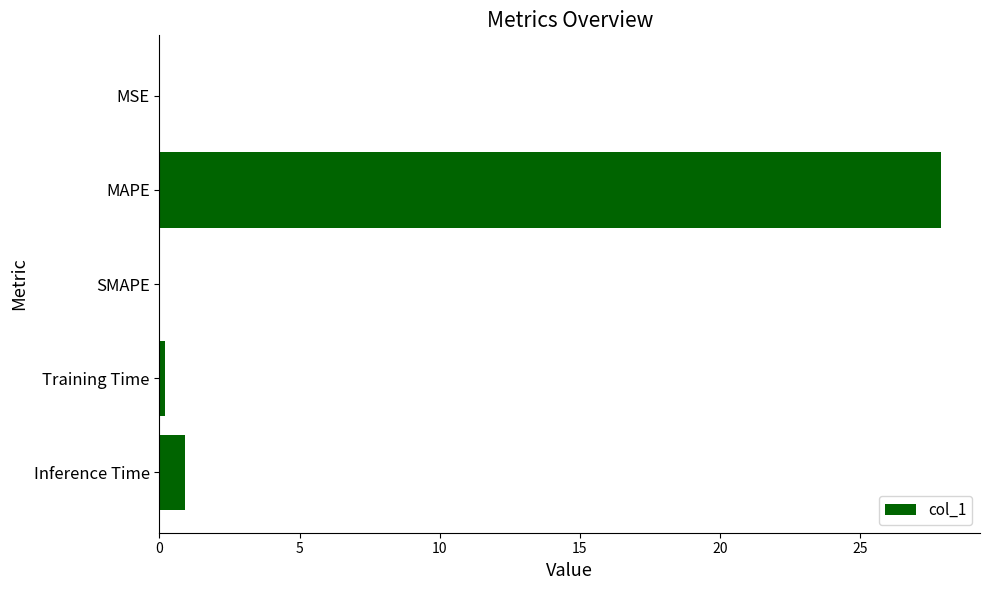

What is the sum of all values?

29.0